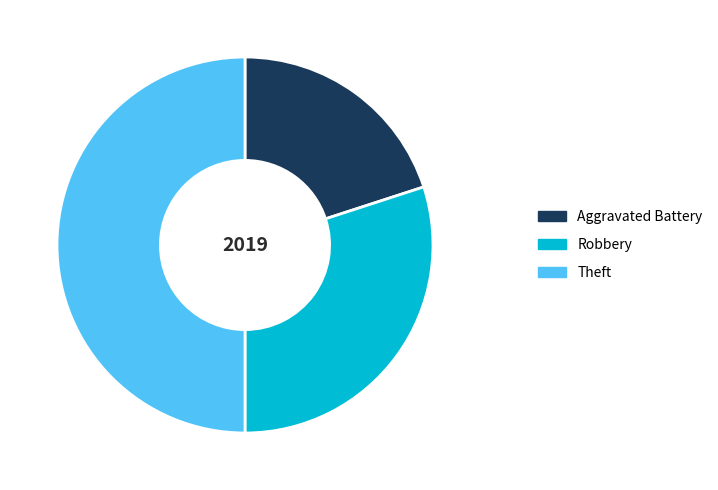

Which category has the biggest portion of the pie?

Theft